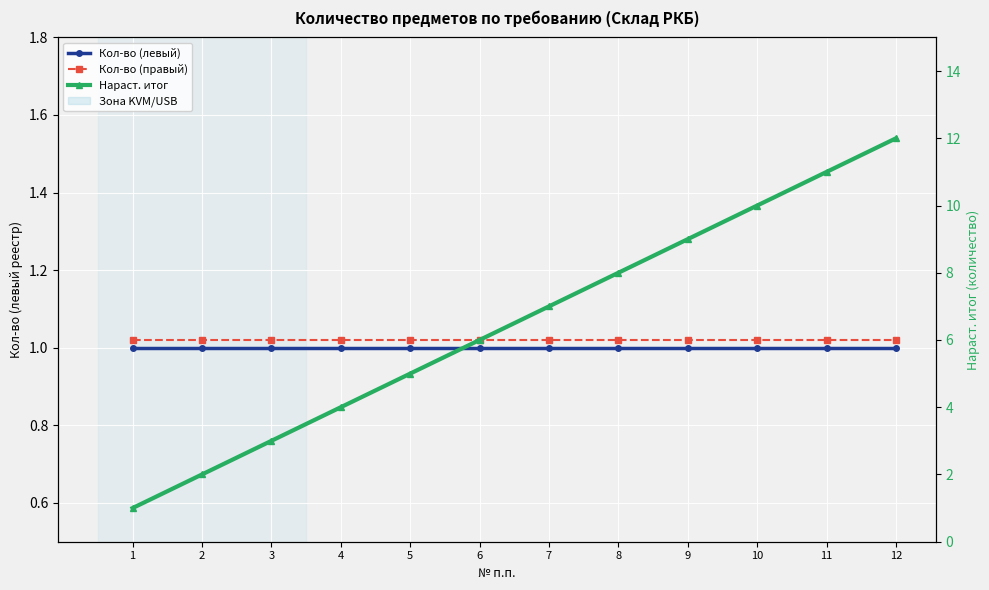

Read the Кол-во (левый) value at 3.

1.0